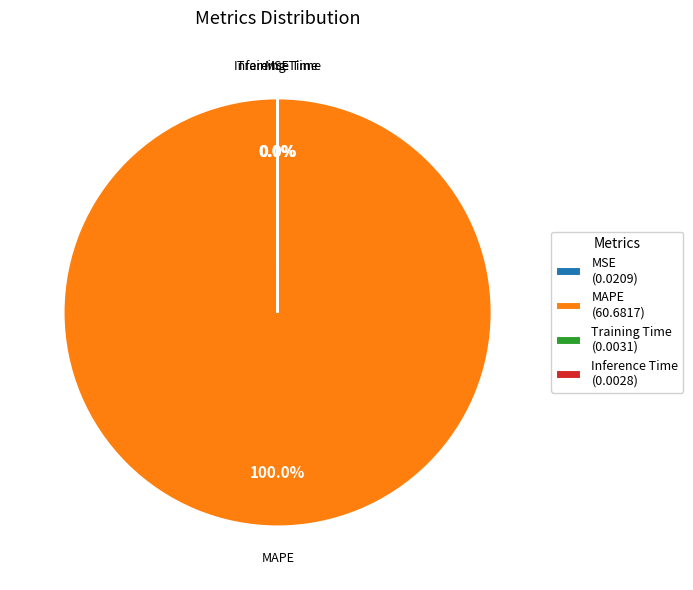

Is MAPE the majority of the pie?

Yes